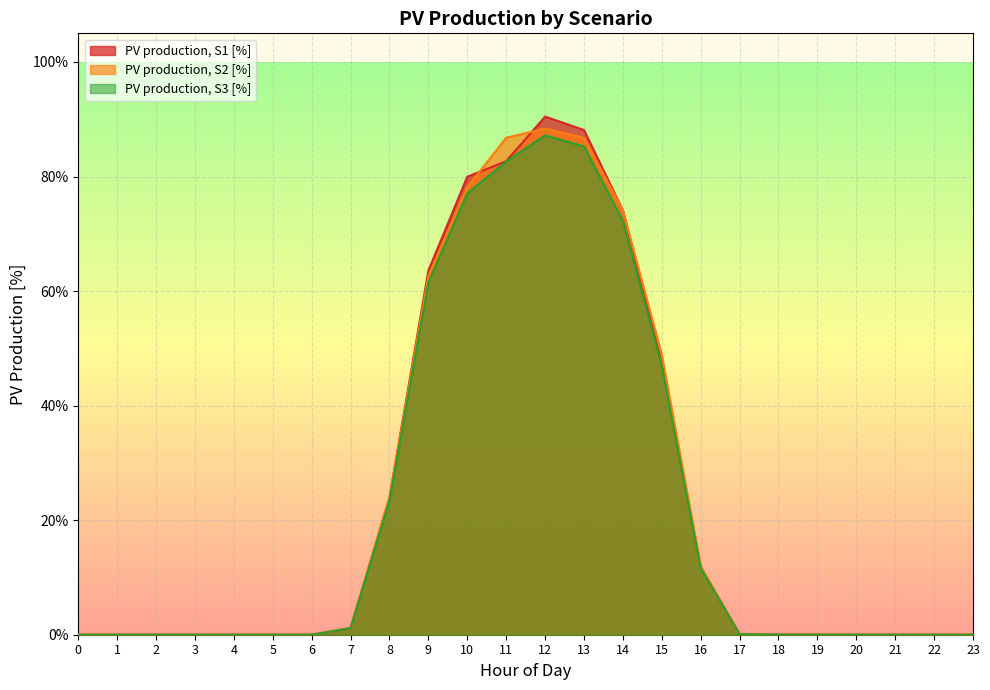

What are all the series names shown in the legend?

PV production, S1 [%], PV production, S2 [%], PV production, S3 [%]